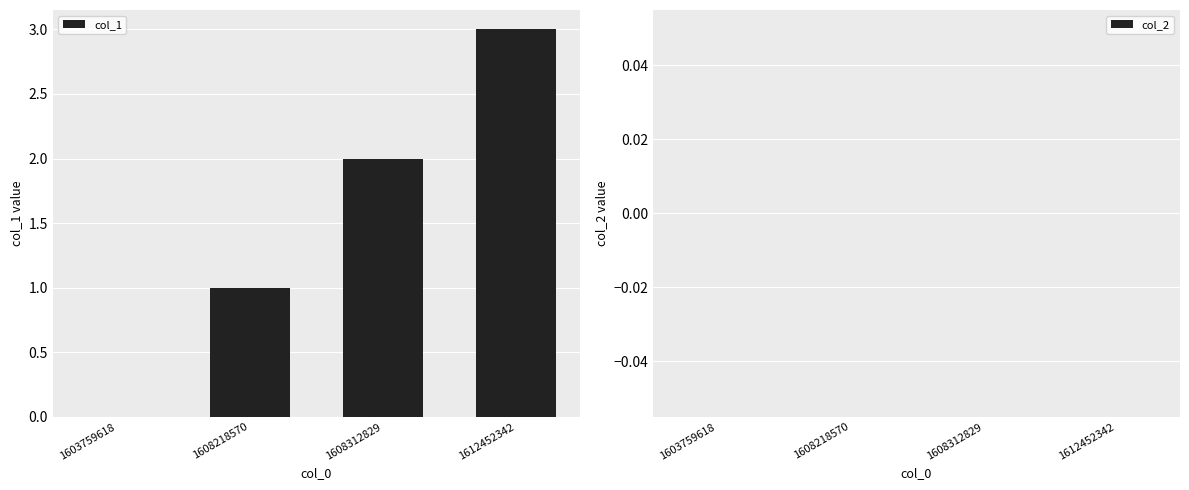

The chart shows a value of 3 at 1612452342. True or false?

True